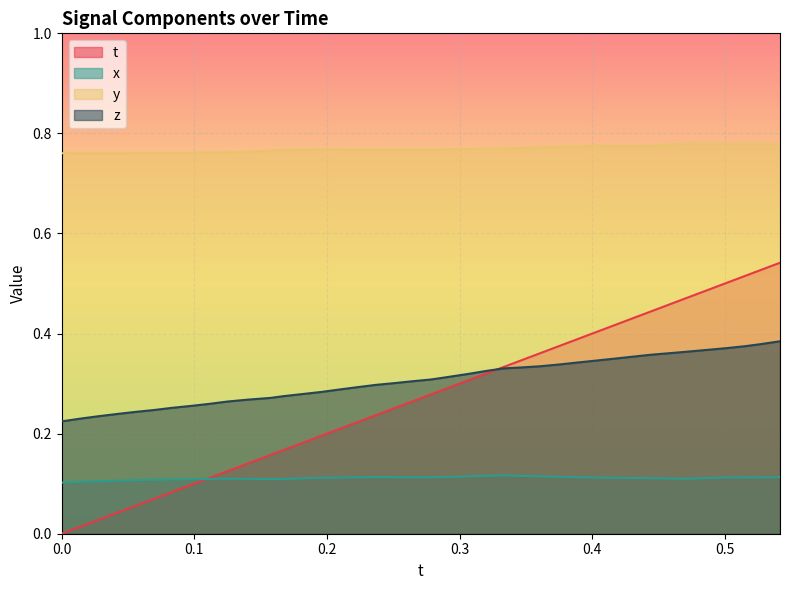

Which series has the largest total across all categories?

y